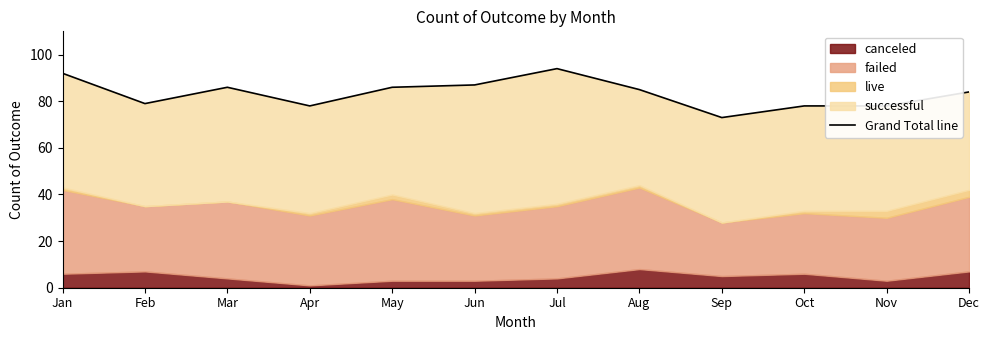

List the labels in order of value, smallest first.

Sep, Apr, Oct, Nov, Feb, Dec, Aug, Mar, May, Jun, Jan, Jul